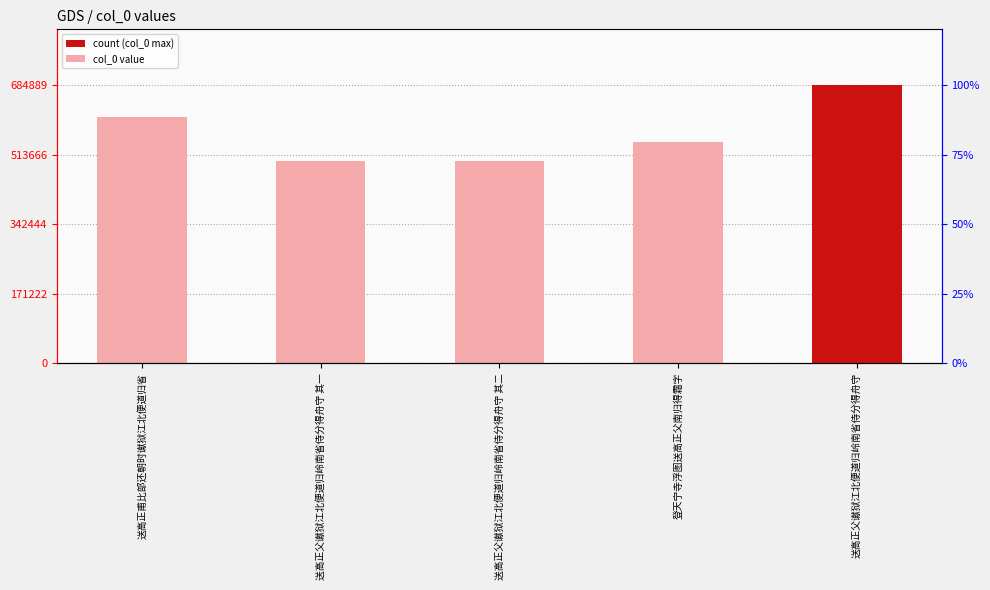

Which label corresponds to the largest value in the chart?

送高正父谳狱江北便道归岭南省侍分得舟守